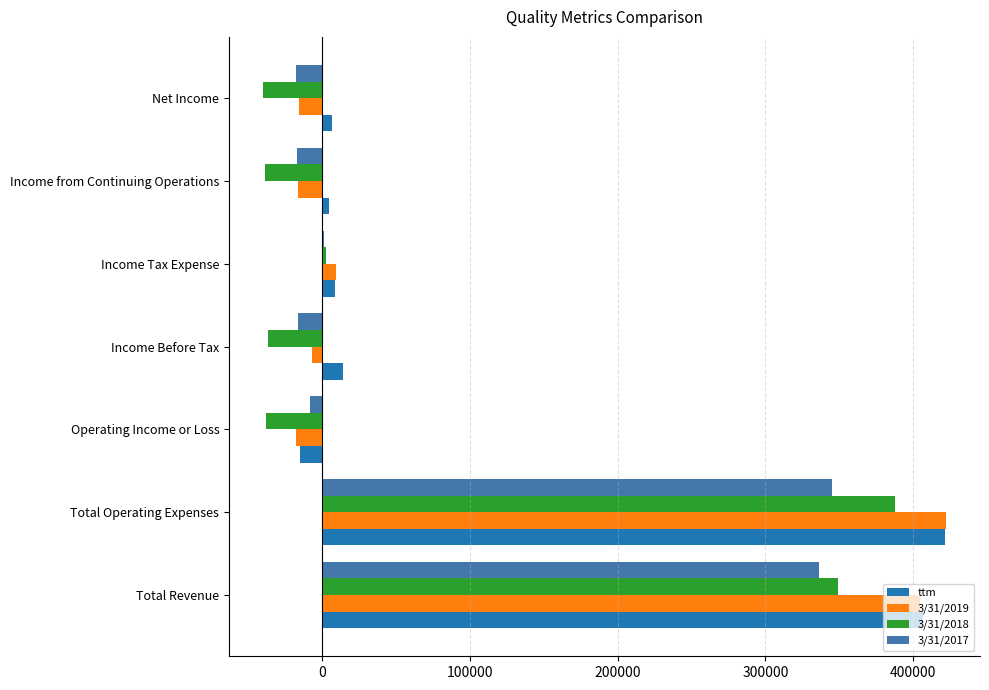

How many values in the 3/31/2018 series exceed -36539?

3